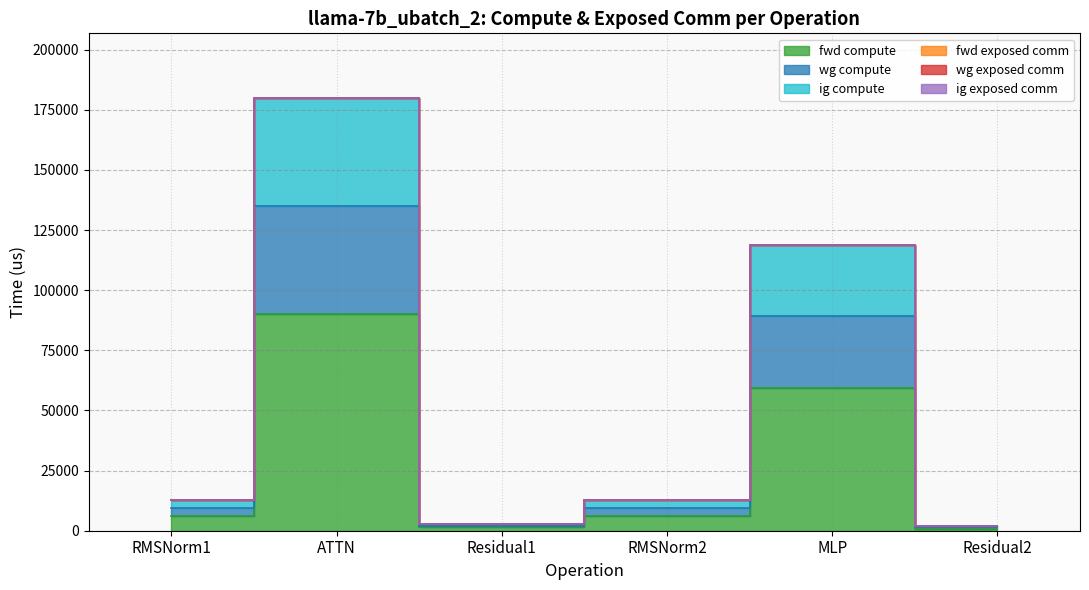

What is the highest value of the fwd compute series?

89909.6